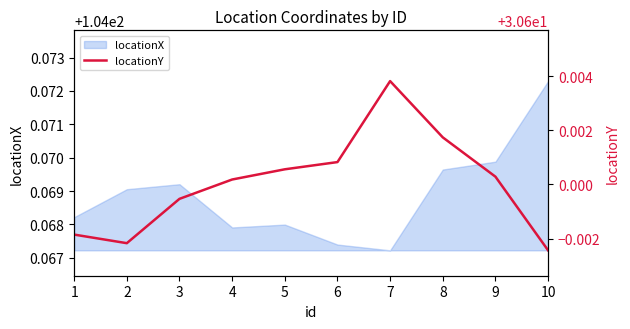

The locationX series shows 35.4 at 2. True or false?

False